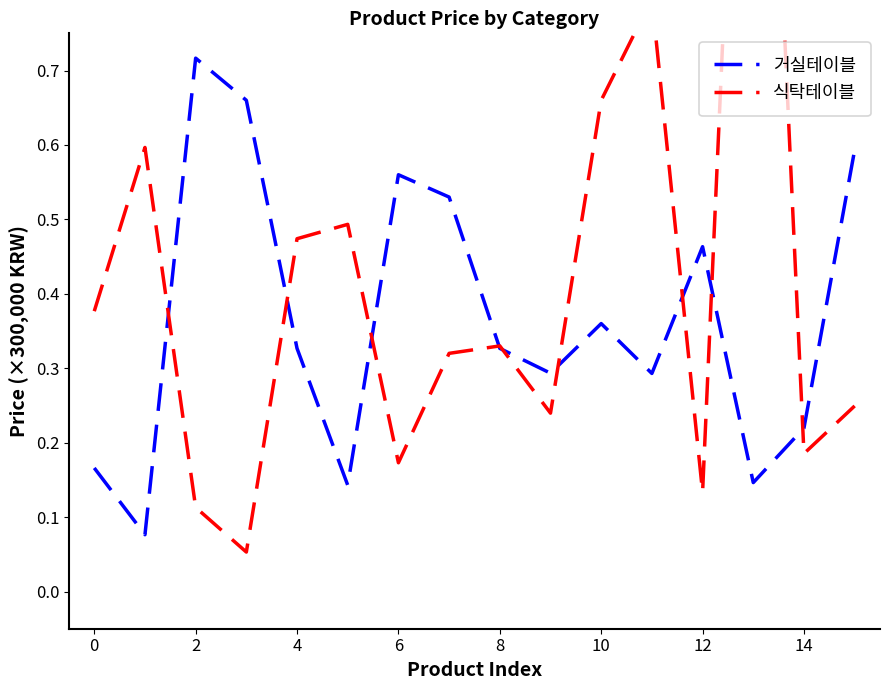

Is it true that 거실테이블 equals 0.3 at 14?

False